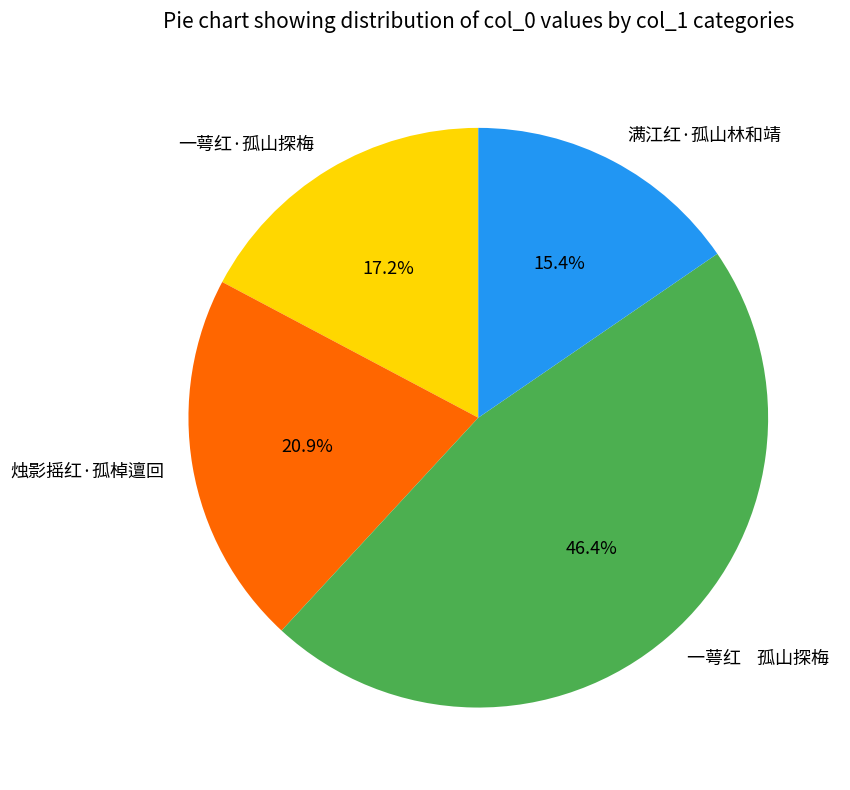

Rank the categories by value from highest to lowest.

一萼红 孤山探梅, 烛影摇红·孤棹邅回, 一萼红·孤山探梅, 满江红·孤山林和靖